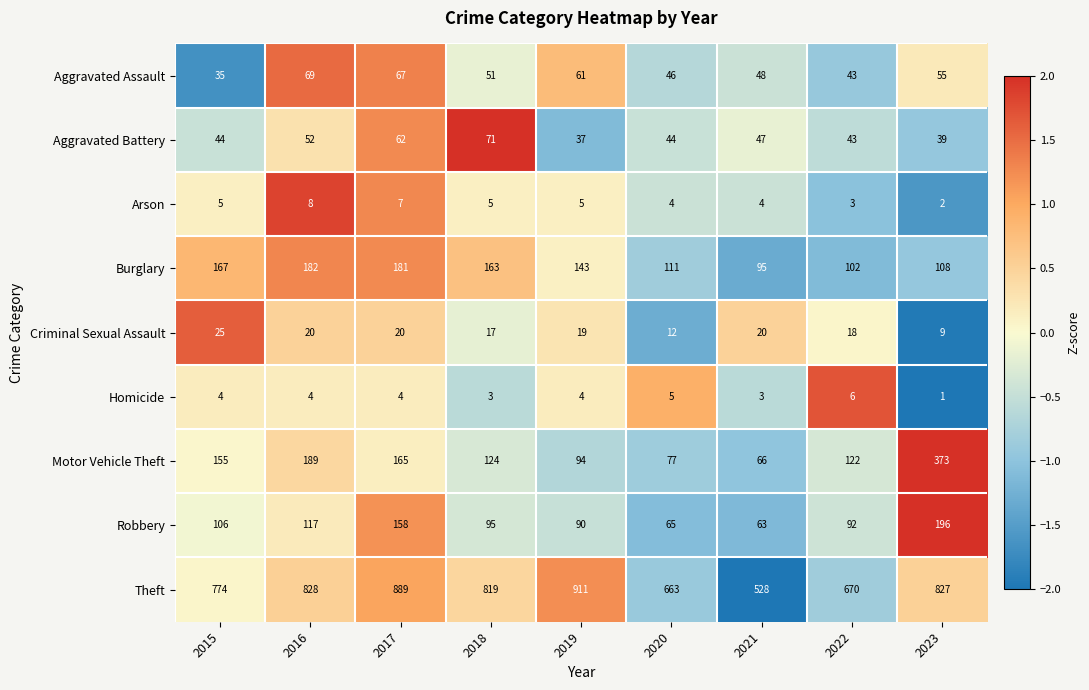

How many categories are shown in the chart?

9